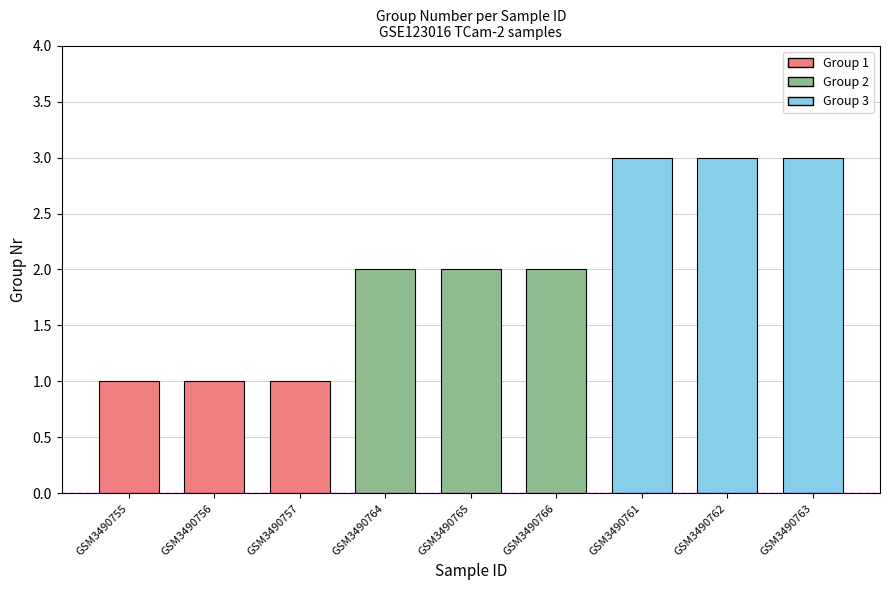

What is the difference between the second highest and minimum values?

2